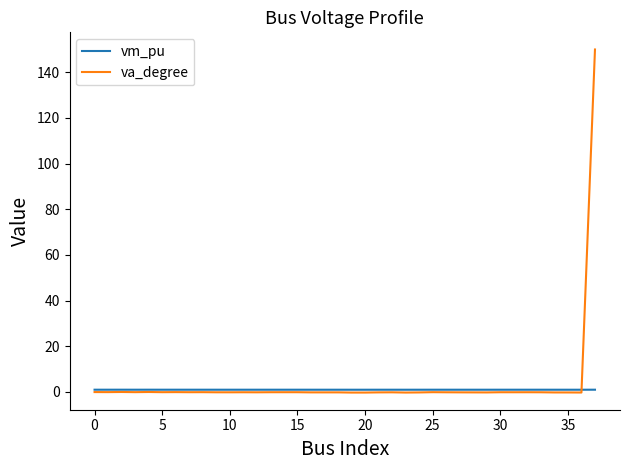

What is the greatest value displayed?

150.0